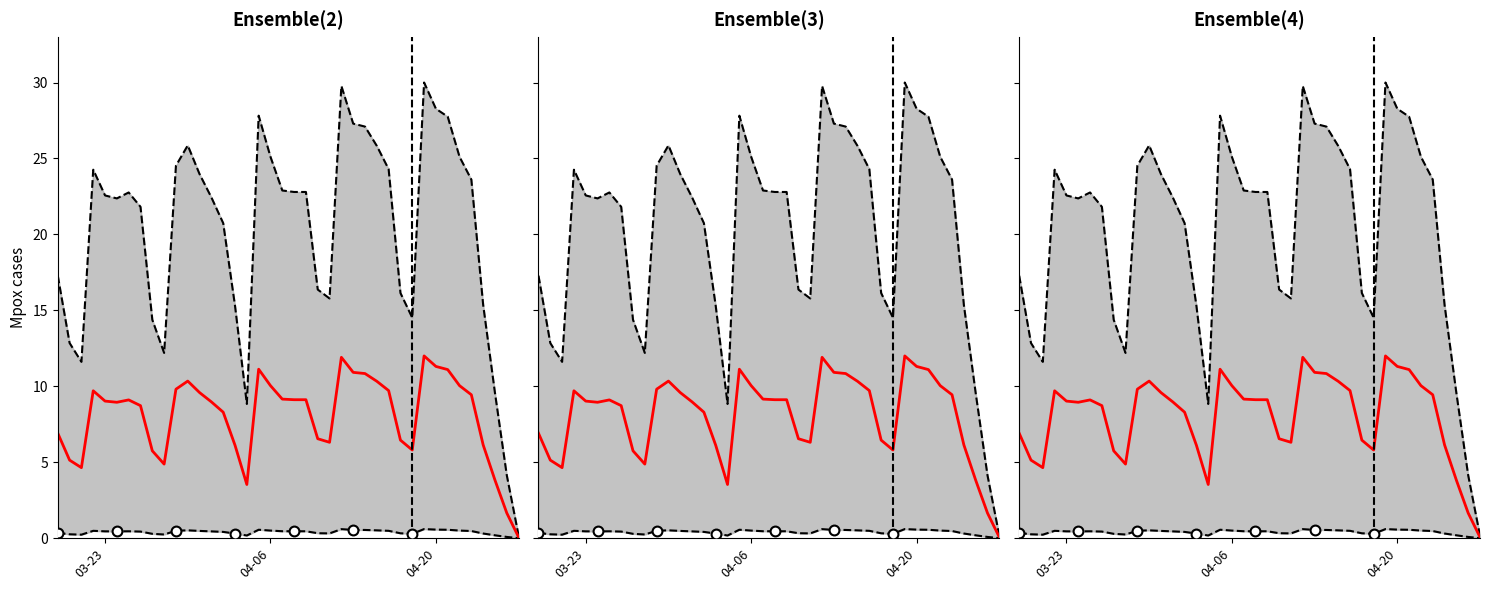

What is the change in value from 2021-03-21 to 2021-04-22?

+5.4